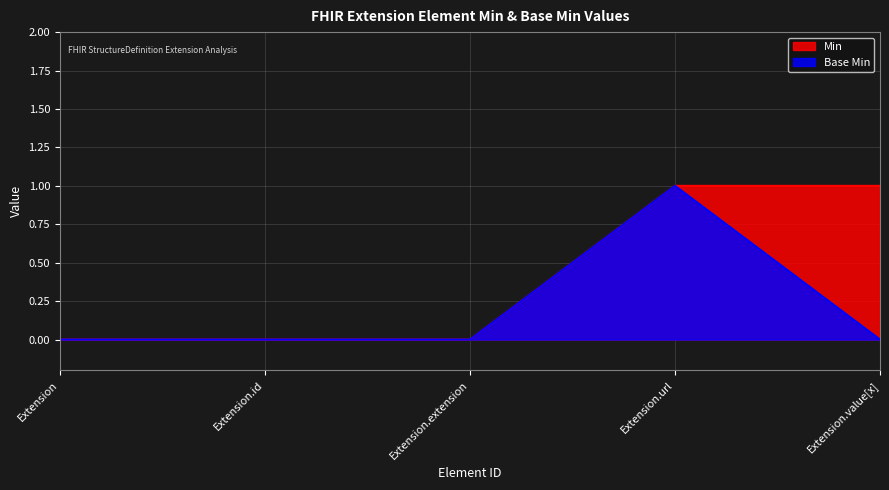

Is it true that Min equals 0 at Extension.extension?

True